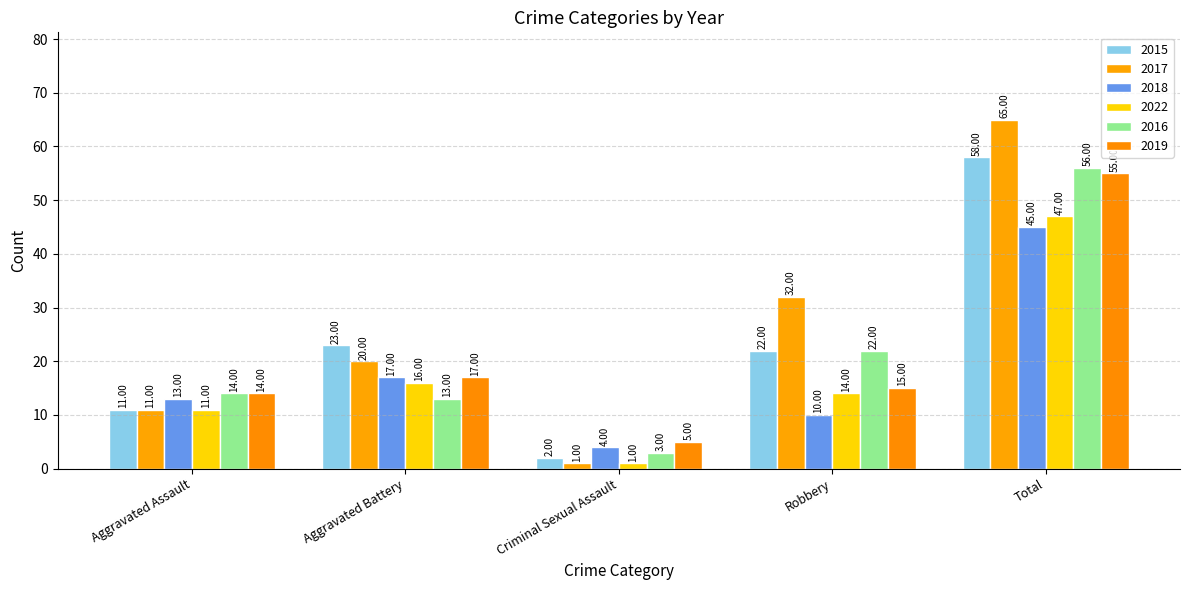

The value of 2018 at Total is 74. True or false?

False